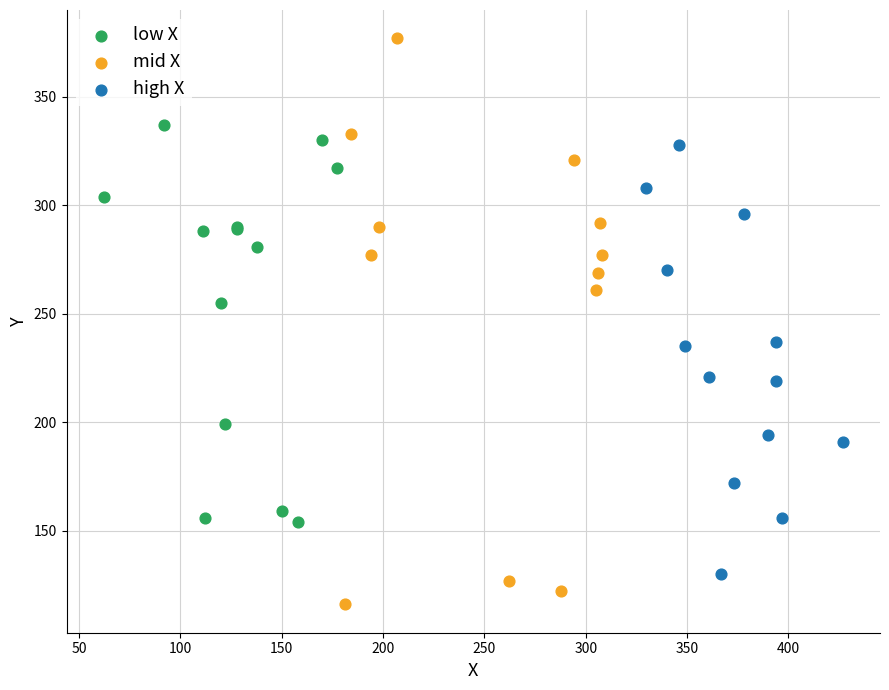

Which series has the widest spread of Y values?

mid X